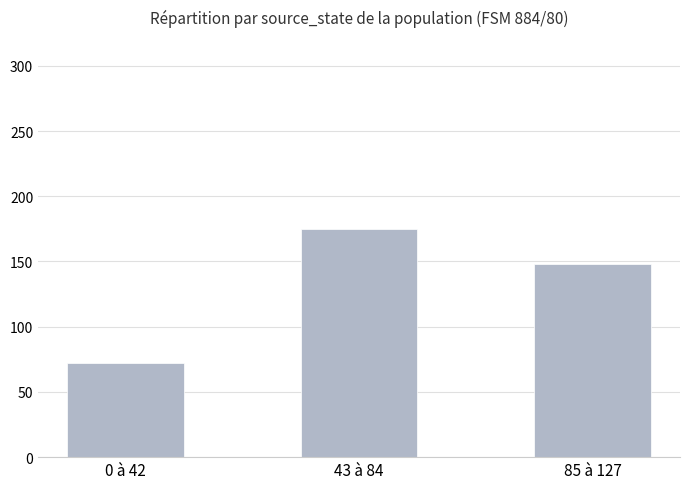

What is the minimum value shown in the chart?

72